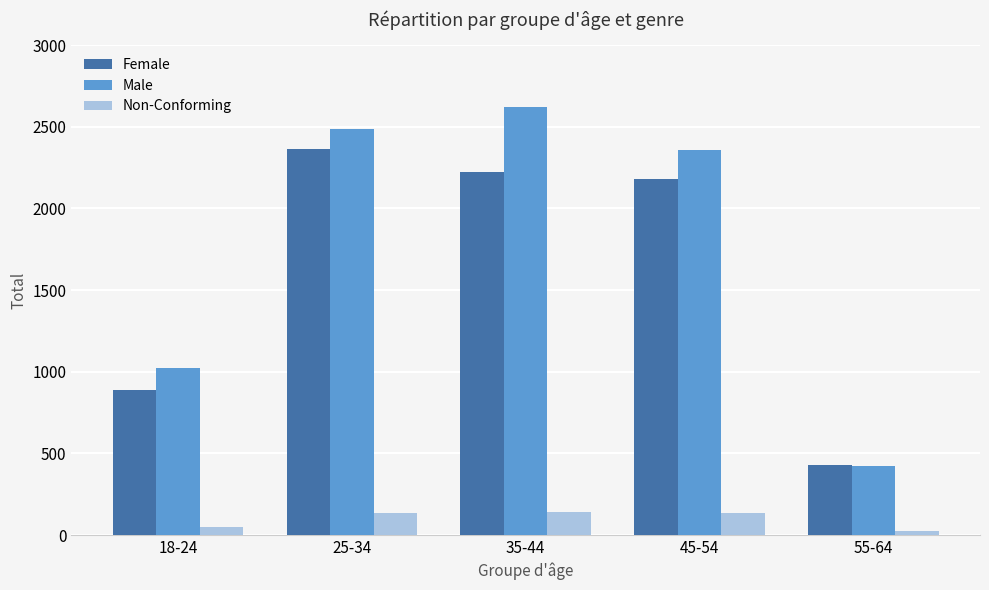

Which series has the widest spread of values?

Male